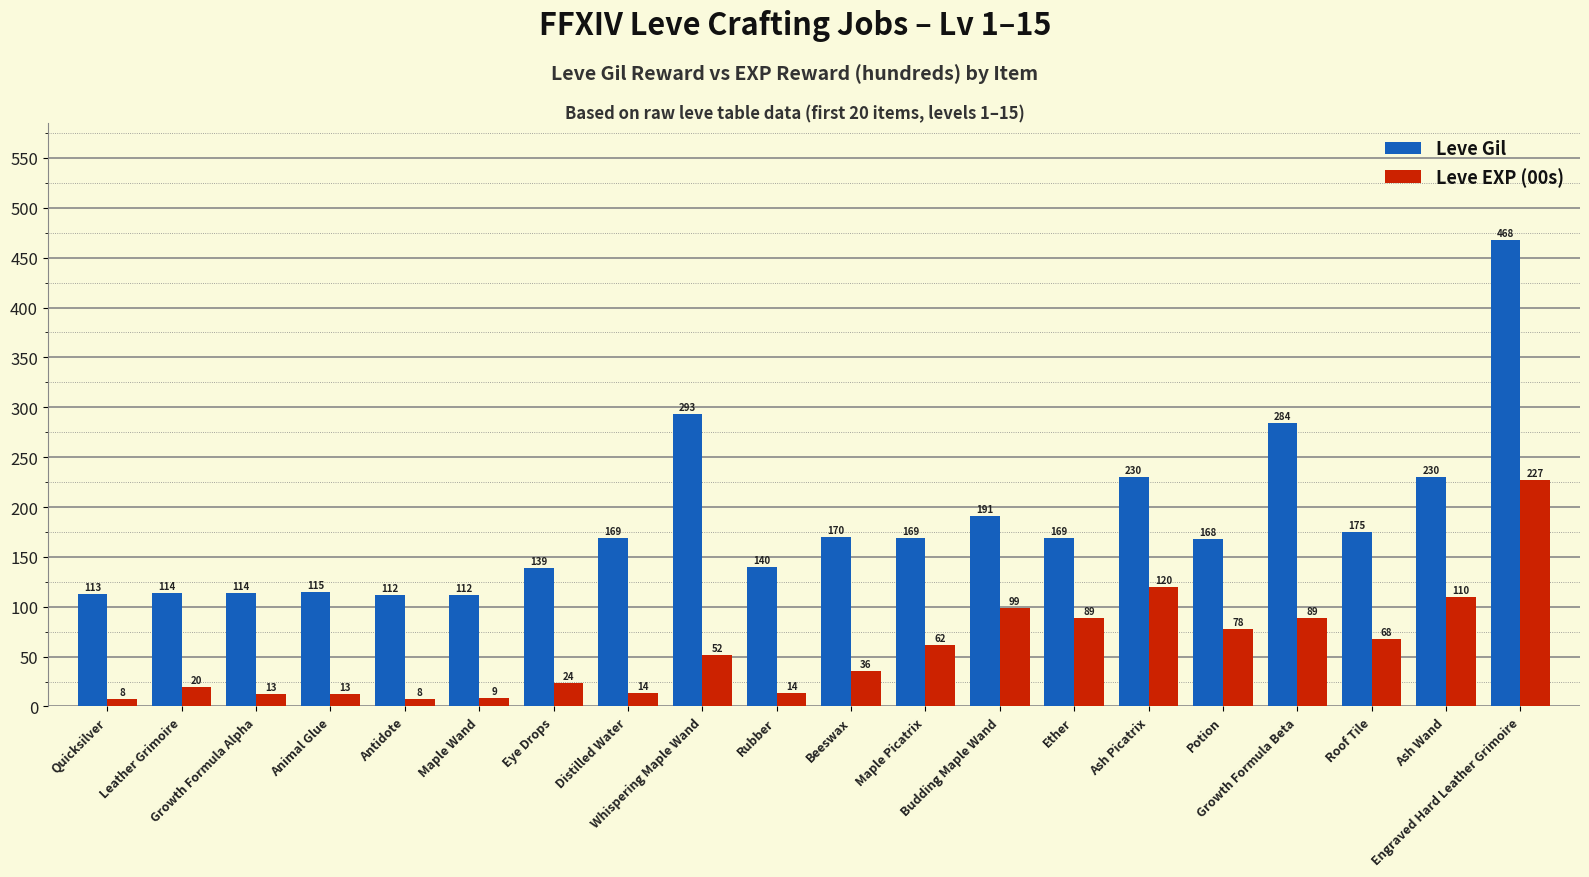

What value does the Leve Gil series have at Animal Glue?

115